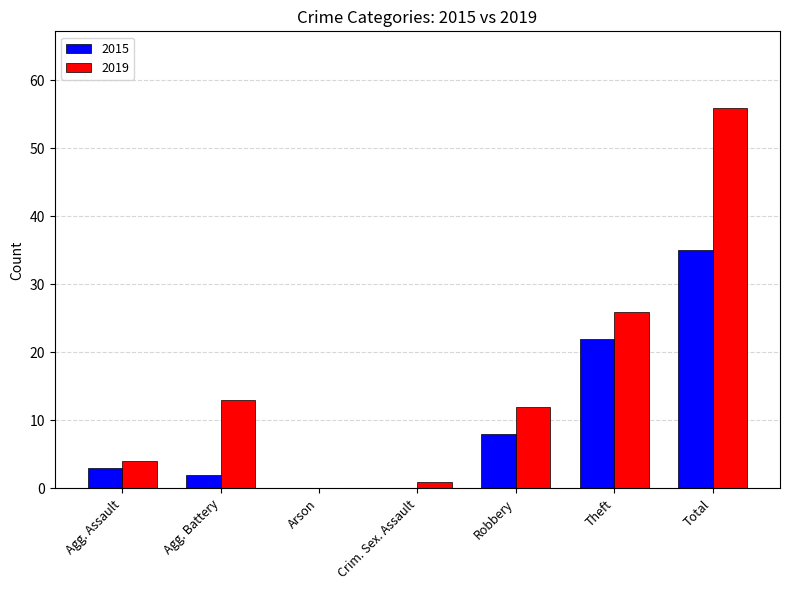

Reading left to right, list all the values displayed in this chart.

2015: Agg. Assault=3	Agg. Battery=2	Arson=0	Crim. Sex. Assault=0	Robbery=8	Theft=22	Total=35
2019: Agg. Assault=4	Agg. Battery=13	Arson=0	Crim. Sex. Assault=1	Robbery=12	Theft=26	Total=56